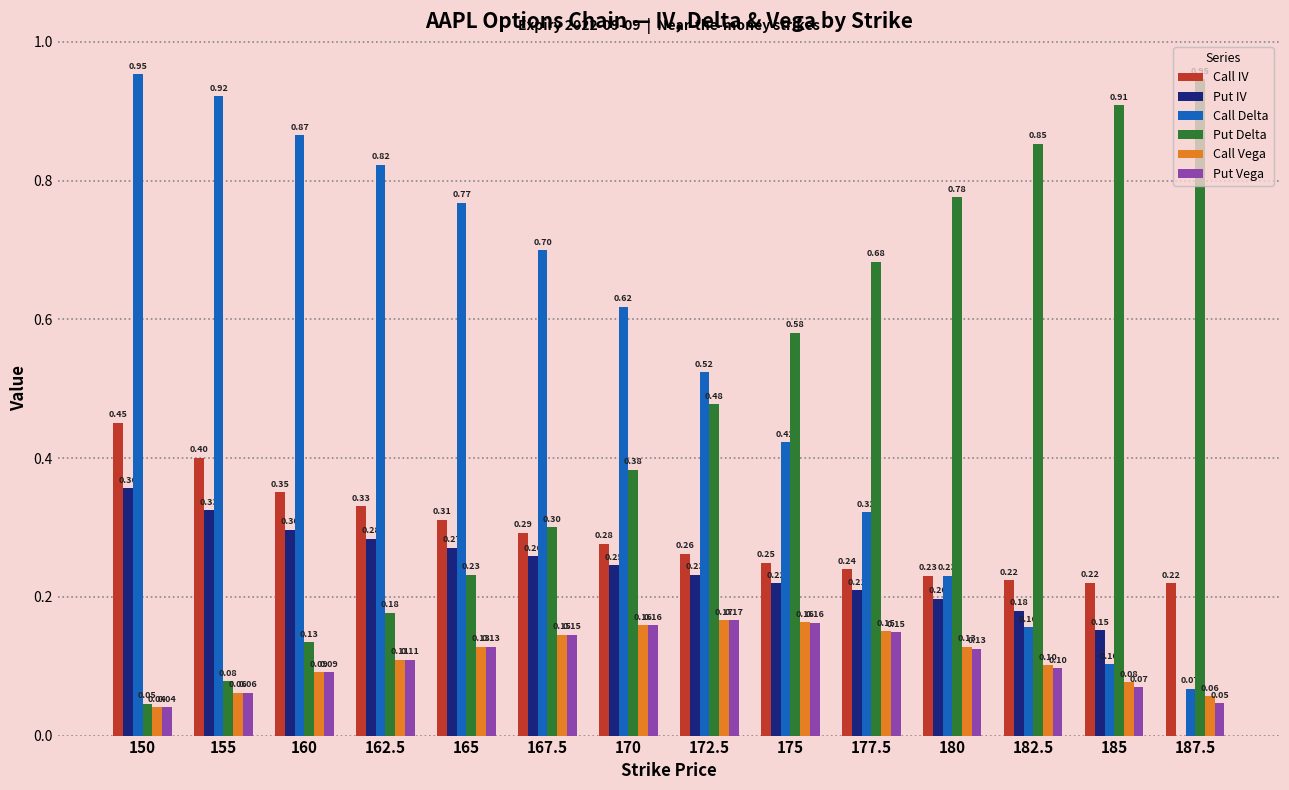

At which label does Call IV reach its peak?

150